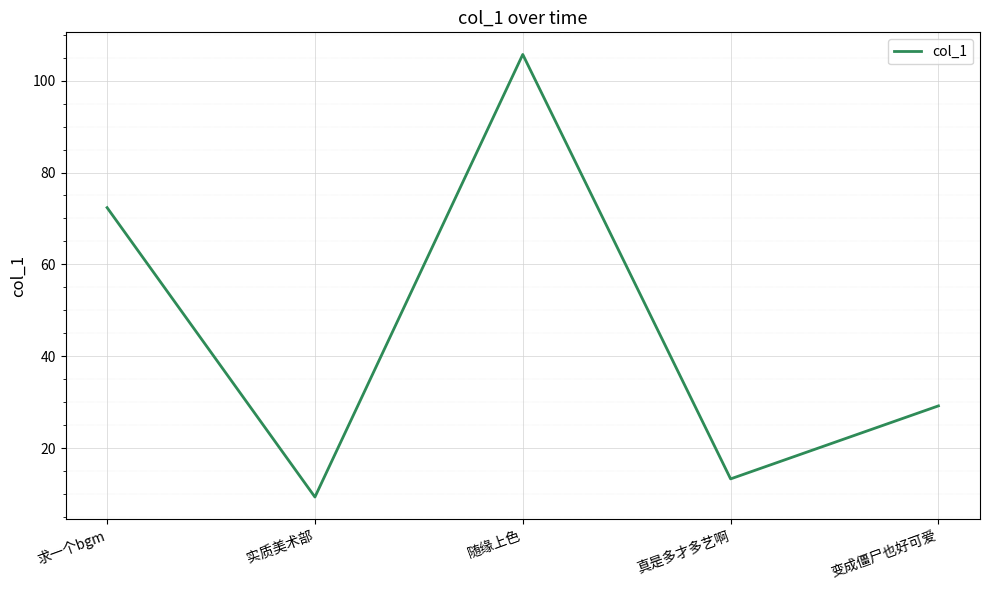

What position from the right is 求一个bgm?

5